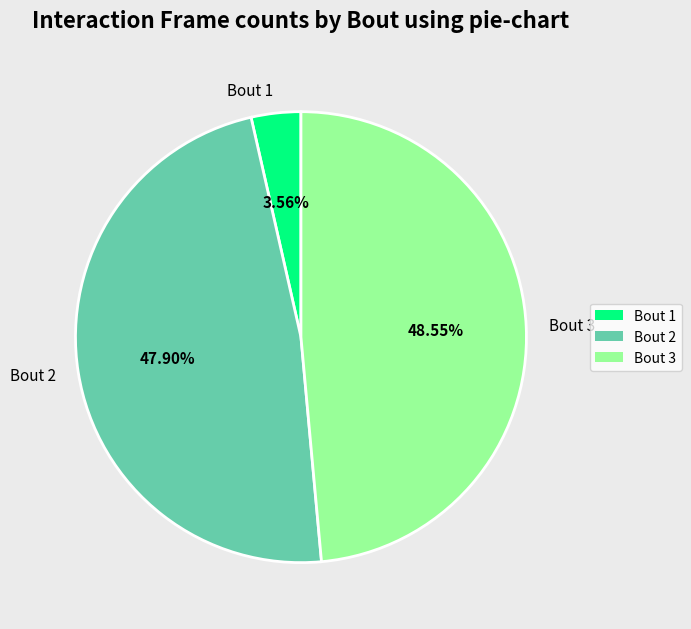

What is the largest slice in the pie chart?

Bout 3